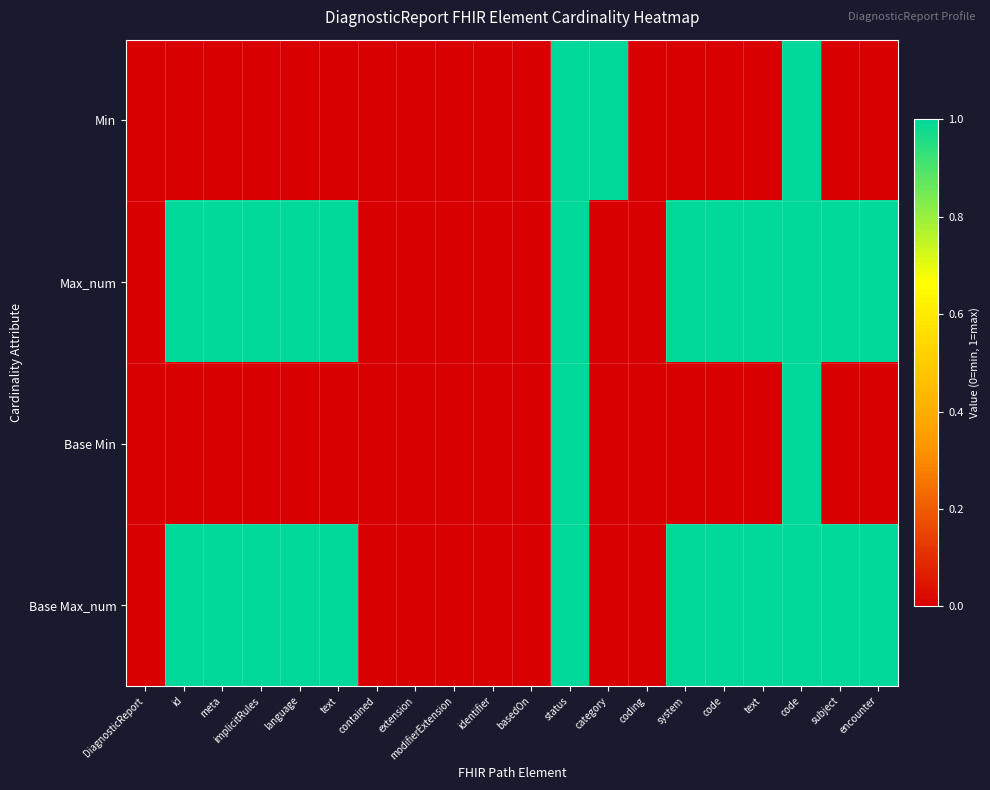

Which series has the largest range (max minus min)?

Min